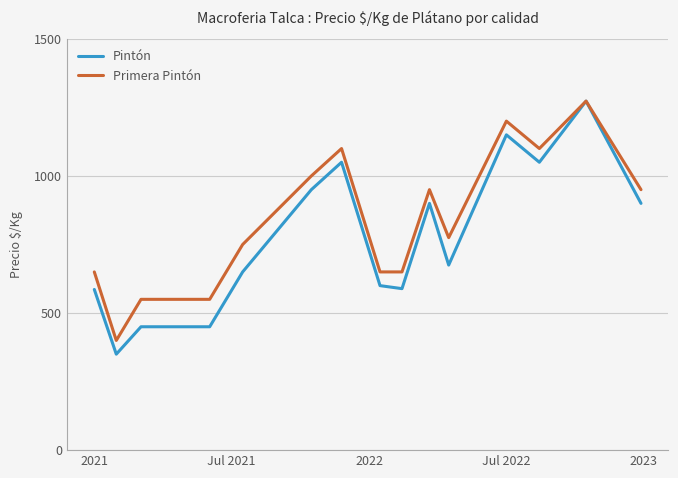

Which series has the widest spread of values?

Pintón